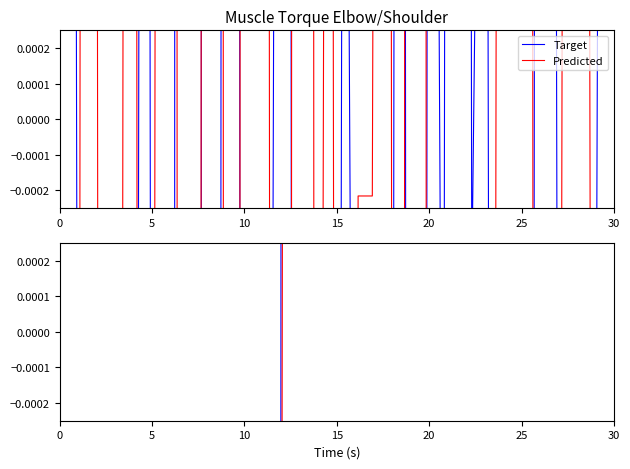

True or false: Target and Predicted intersect in this chart.

True